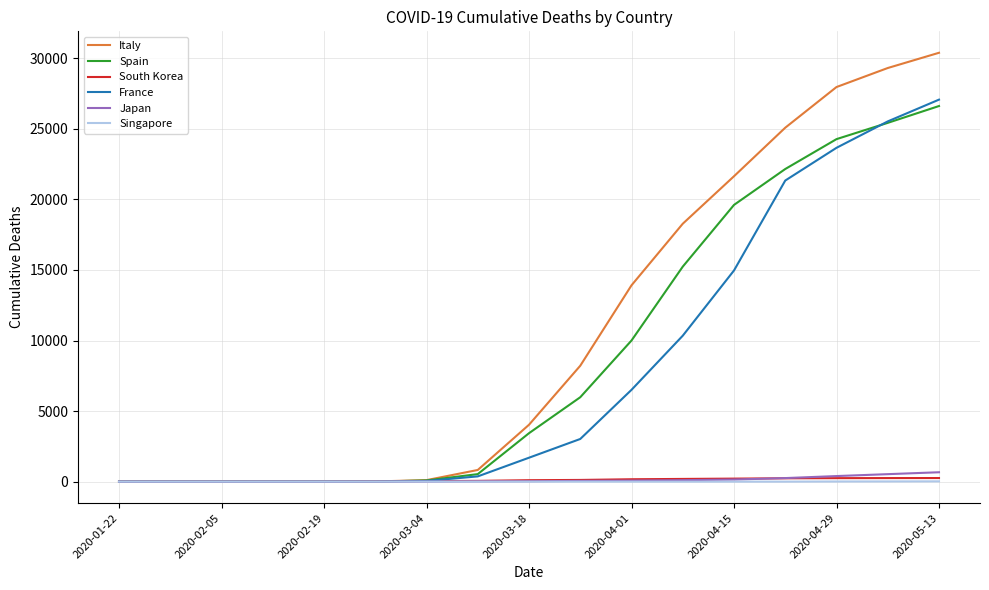

What is the greatest value displayed?

30395